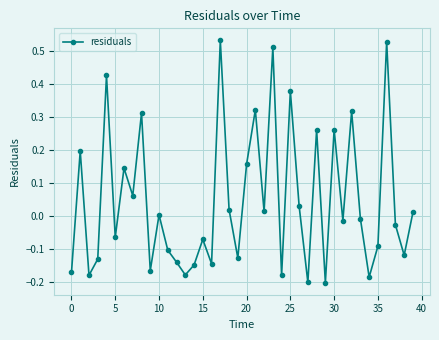

How many interior local peaks (higher than both neighbors) does the data have?

14